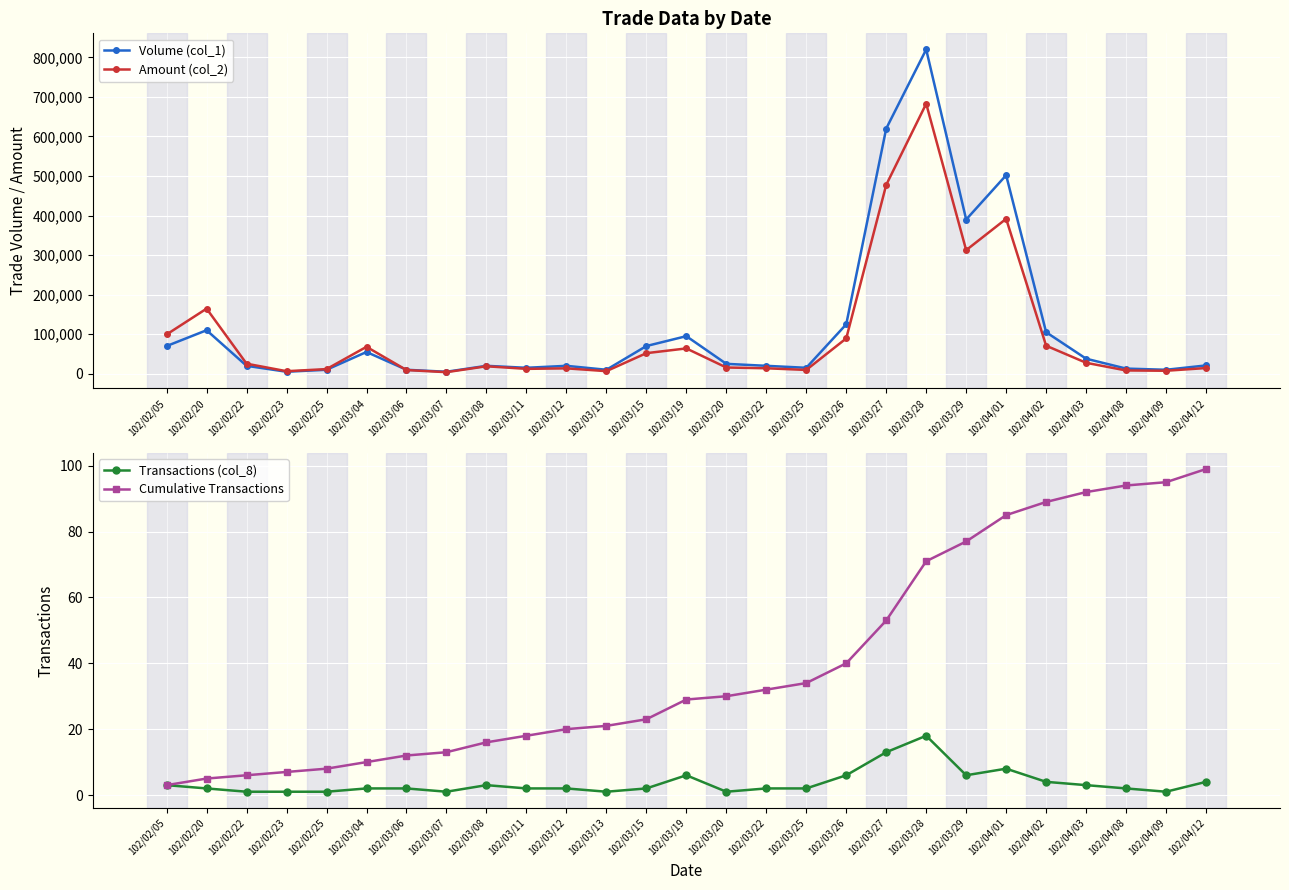

True or false: Volume (col_1) has more than 0 interior local peaks.

True